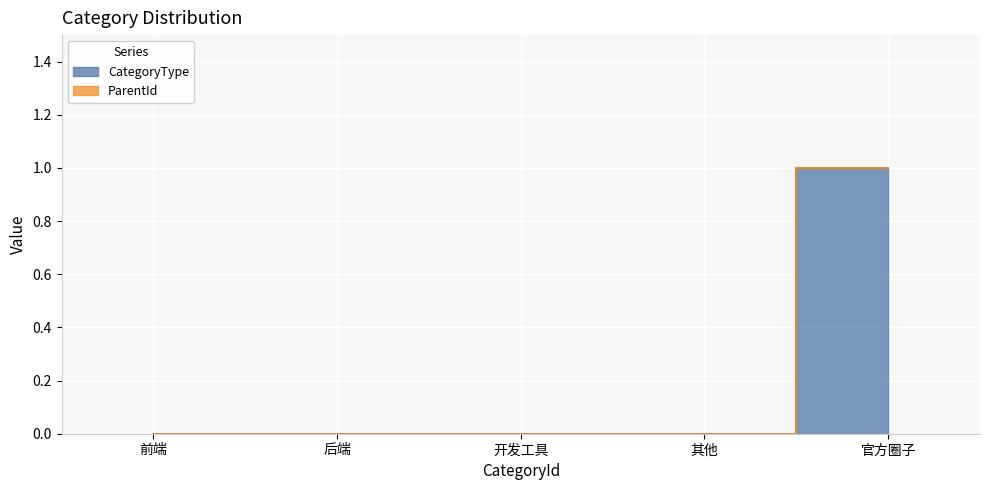

Reading right to left, list all the values displayed in this chart.

1	0	0	0	0